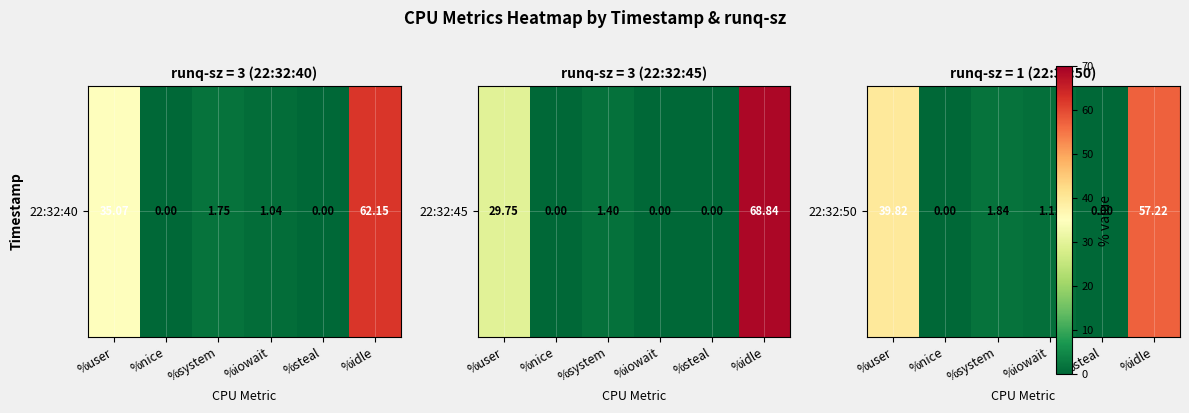

Which label corresponds to the smallest value in the chart?

%nice